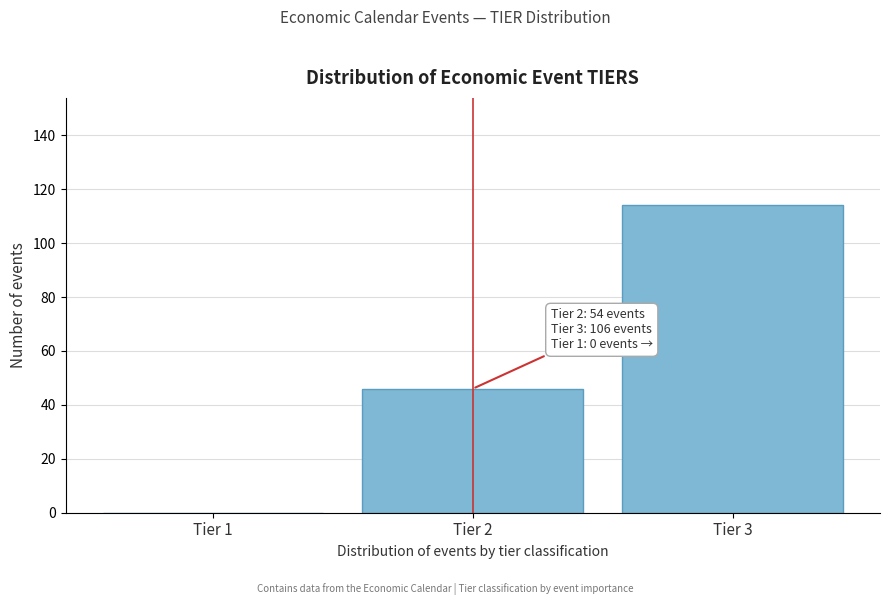

Reading left to right, list all the values displayed in this chart.

Tier 1=0	Tier 2=46	Tier 3=114